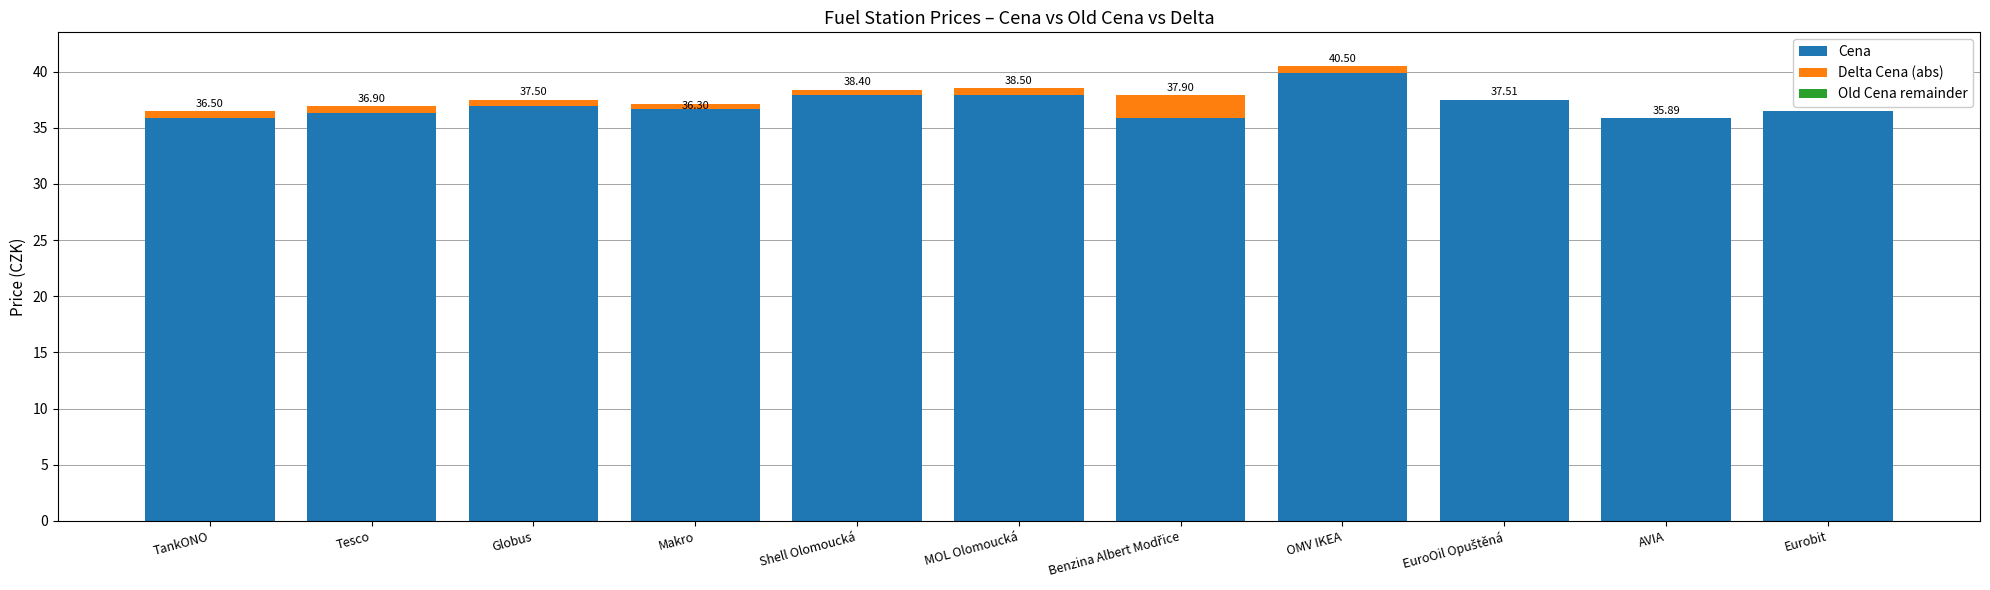

Which category has the highest value in the Cena series?

OMV IKEA